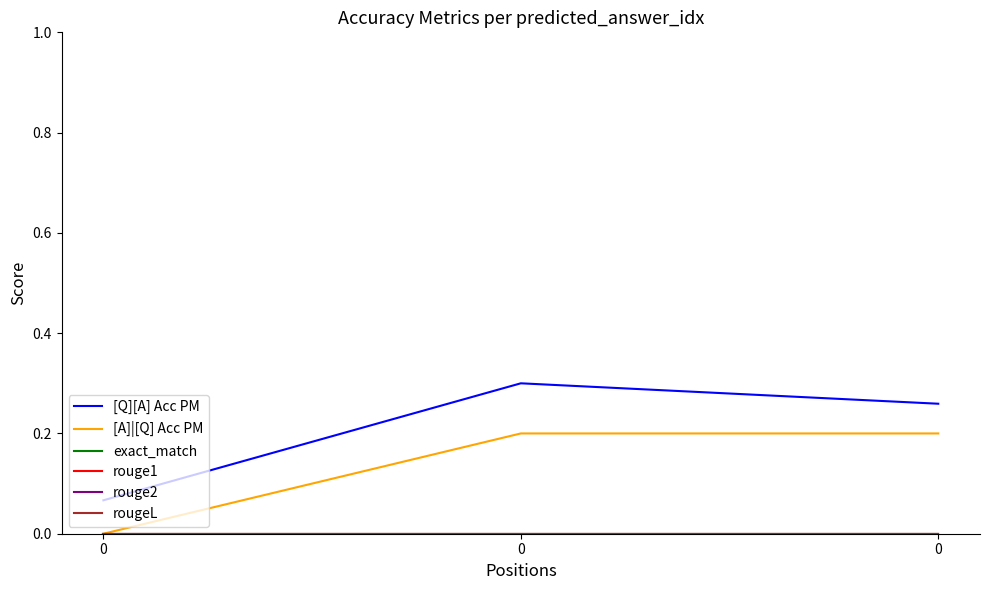

What is the difference between the highest and lowest values at 0?

0.1